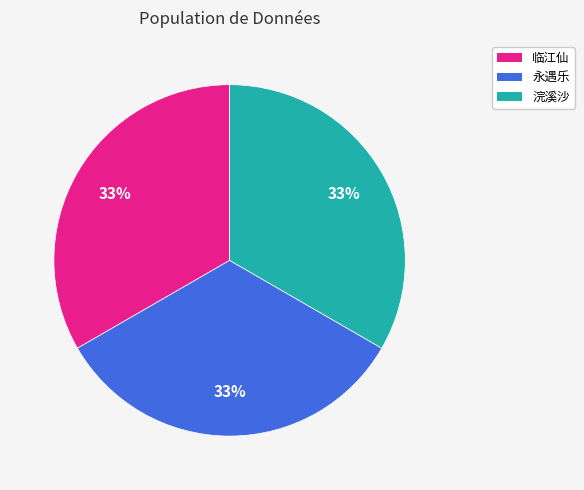

Is there any slice that represents more than half of the pie?

No